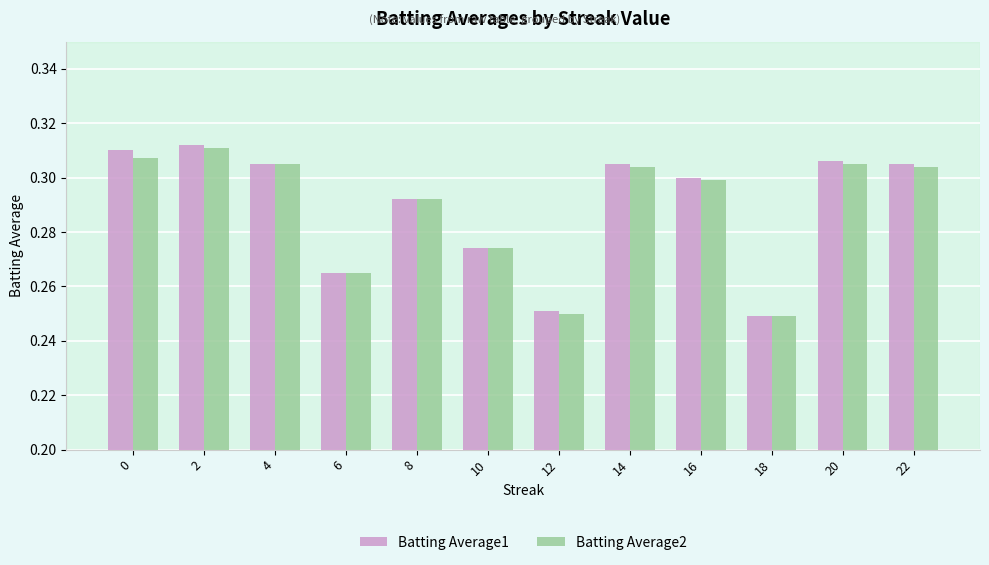

Which series has the widest spread of values?

Batting Average1